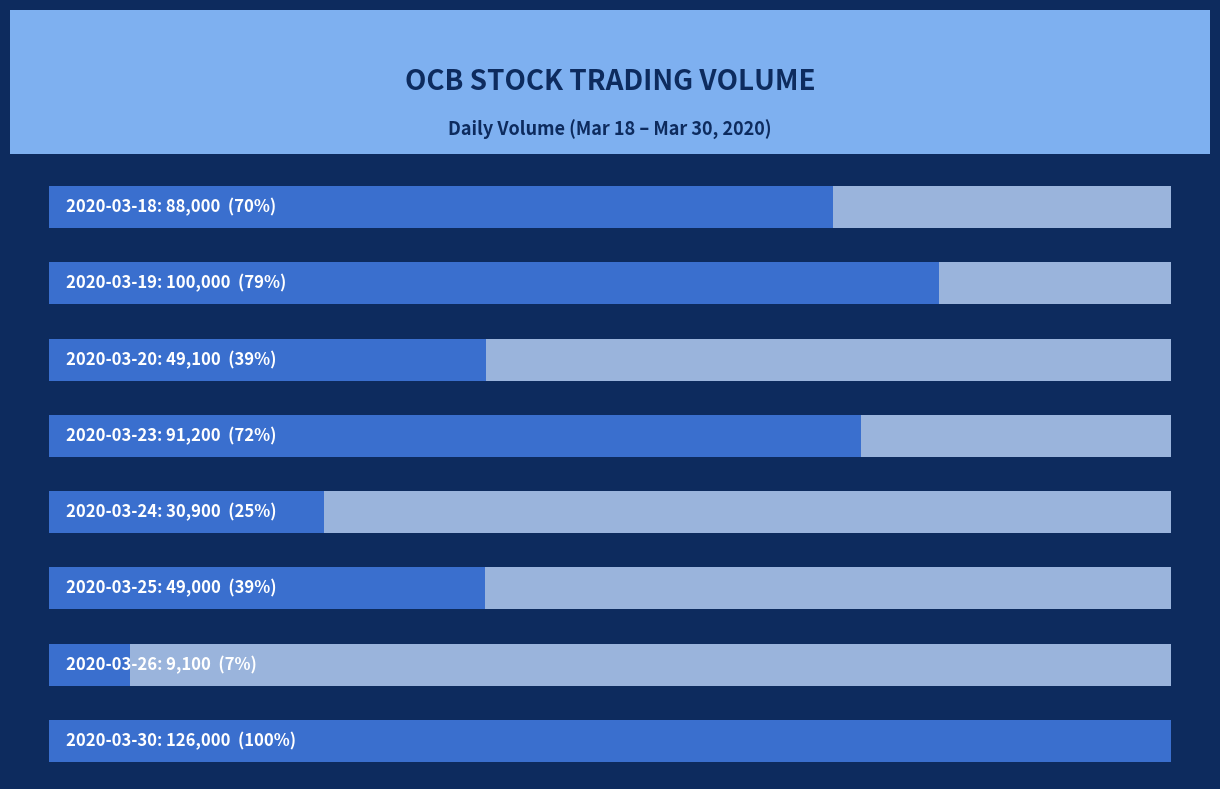

Reading right to left, transcribe all the data shown in this chart.

7=126000	6=9100	5=49000	4=30900	3=91200	2=49100	1=100000	0=88000